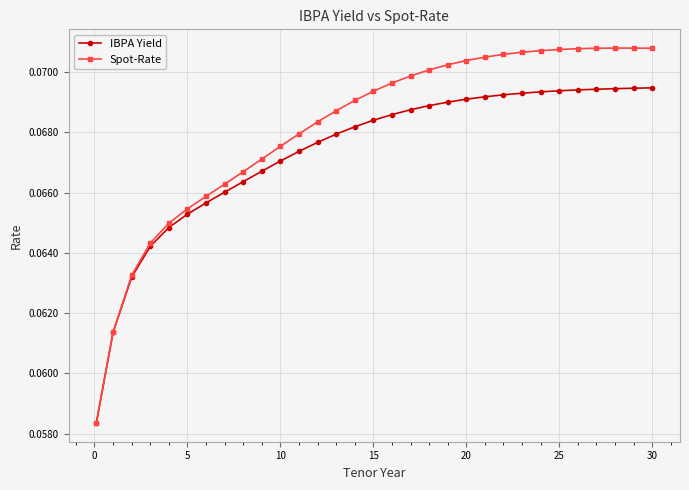

Rank the series by their average value, from lowest to highest.

IBPA Yield, Spot-Rate